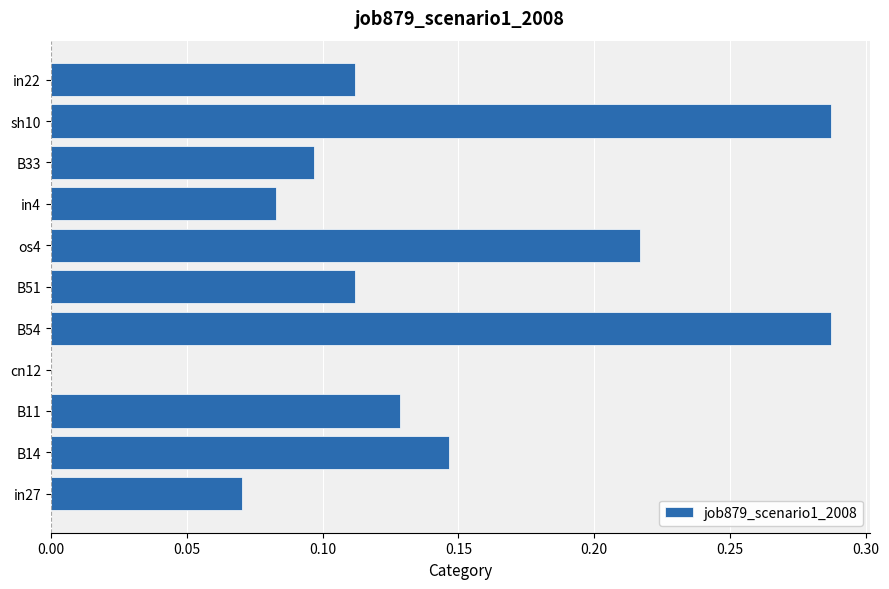

Which has a higher value, B33 or B51?

B51